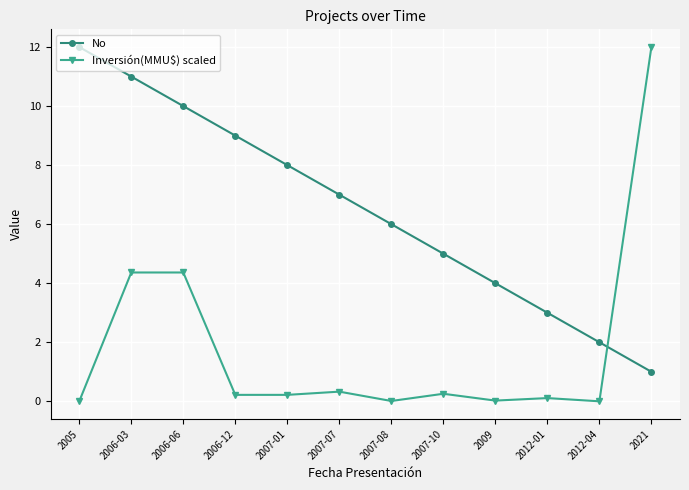

Is it true that No equals 2.0 at 2012-04?

True